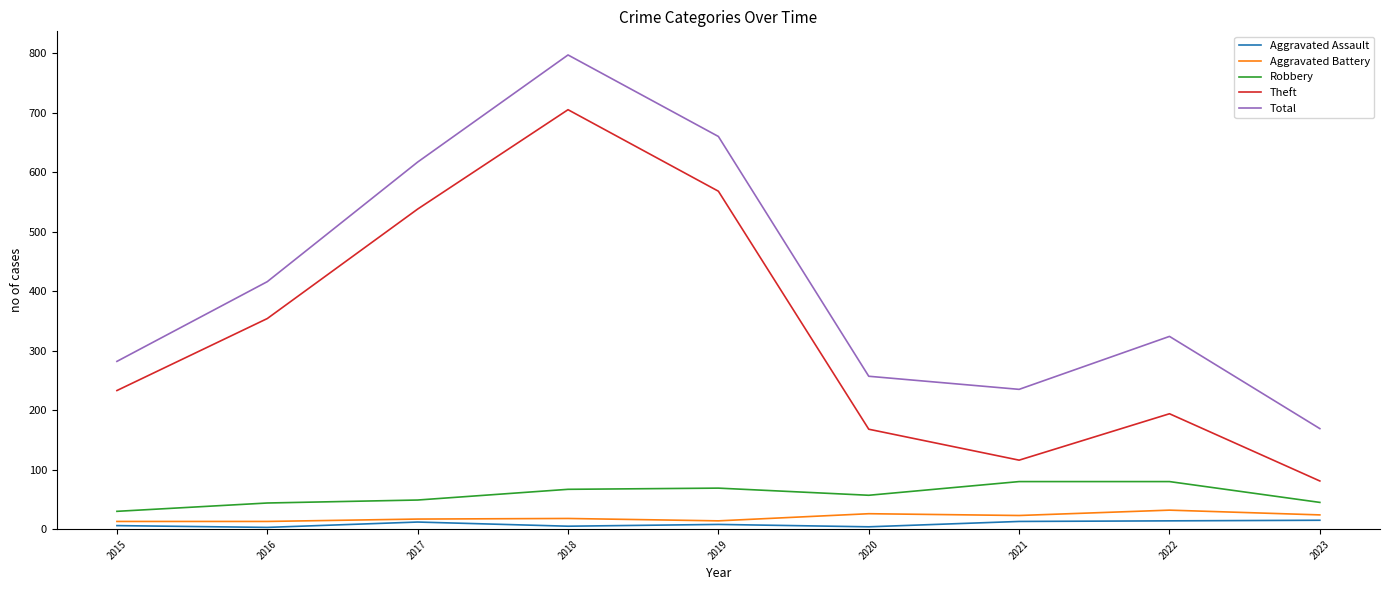

True or false: Theft and Aggravated Assault cross at least once.

False